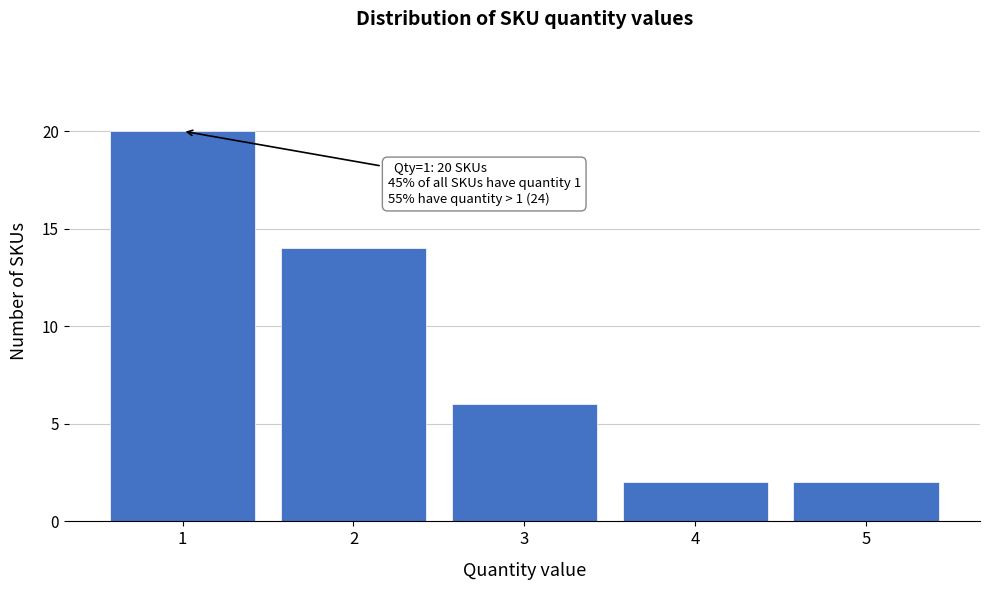

Reading left to right, what are all the values shown in this chart?

20	14	6	2	2